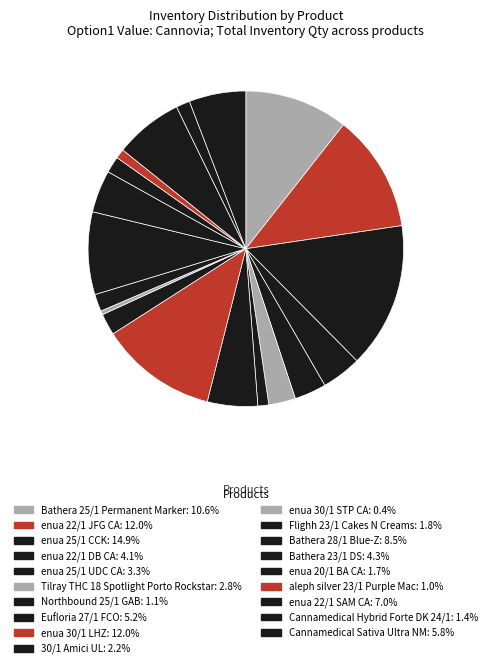

Count the number of slices in the pie.

19